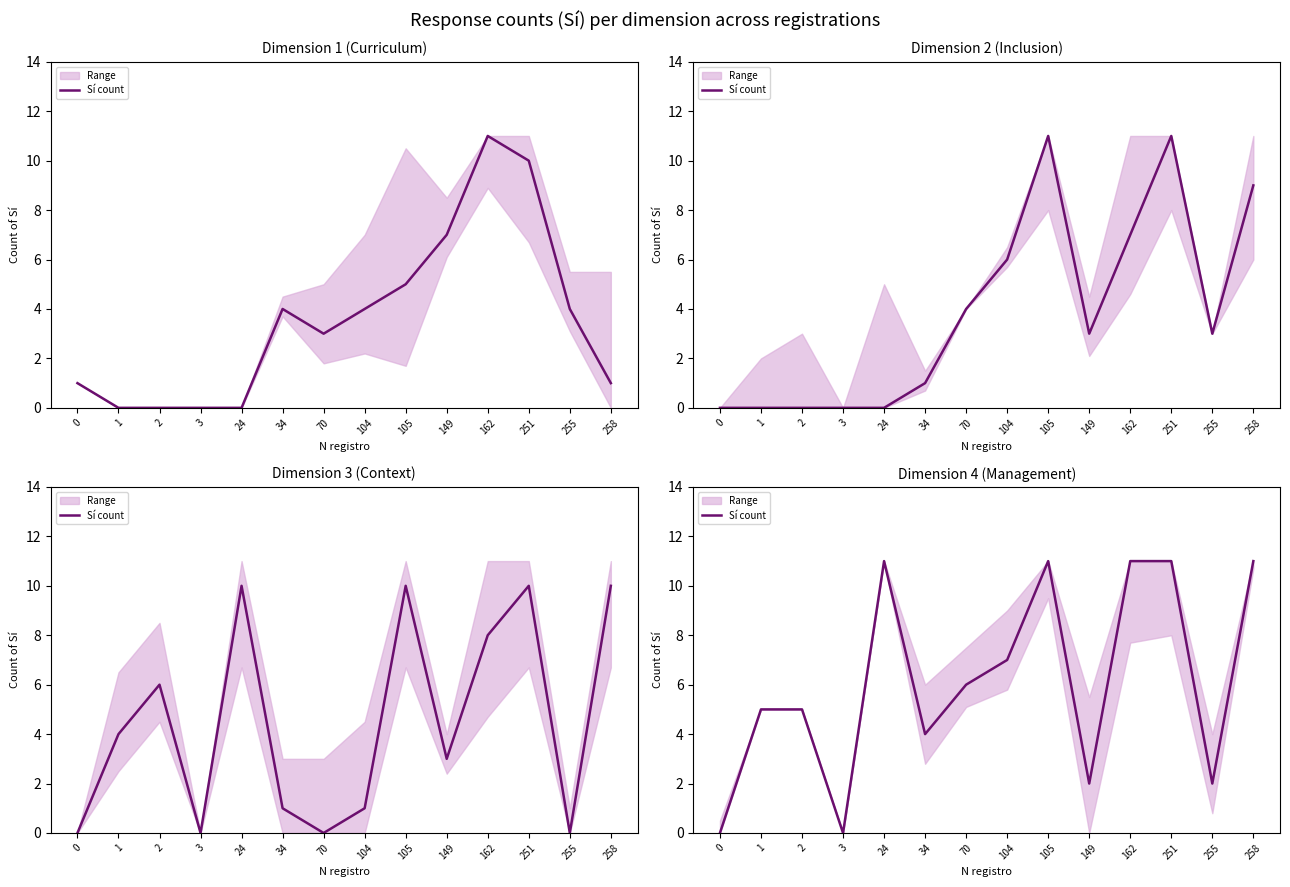

Reading left to right, what are all the values shown in this chart?

0	5	5	0	11	4	6	7	11	2	11	11	2	11